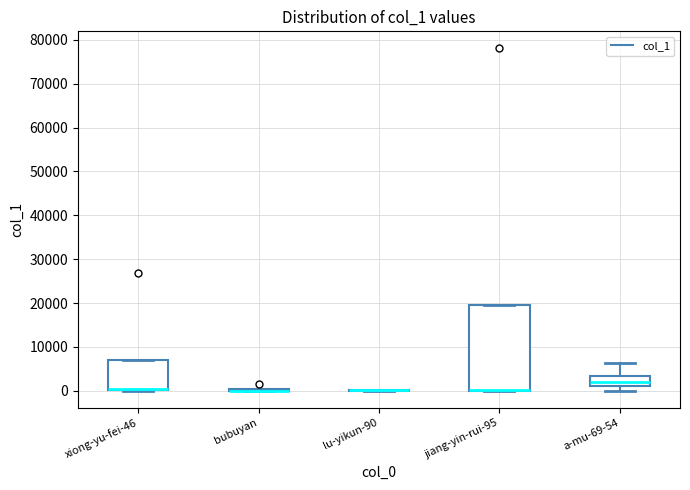

Where is the lower edge of the box for xiong-yu-fei-46 on the y-axis? The values are not printed on the chart, so give them approximately, as read against the axis.

0